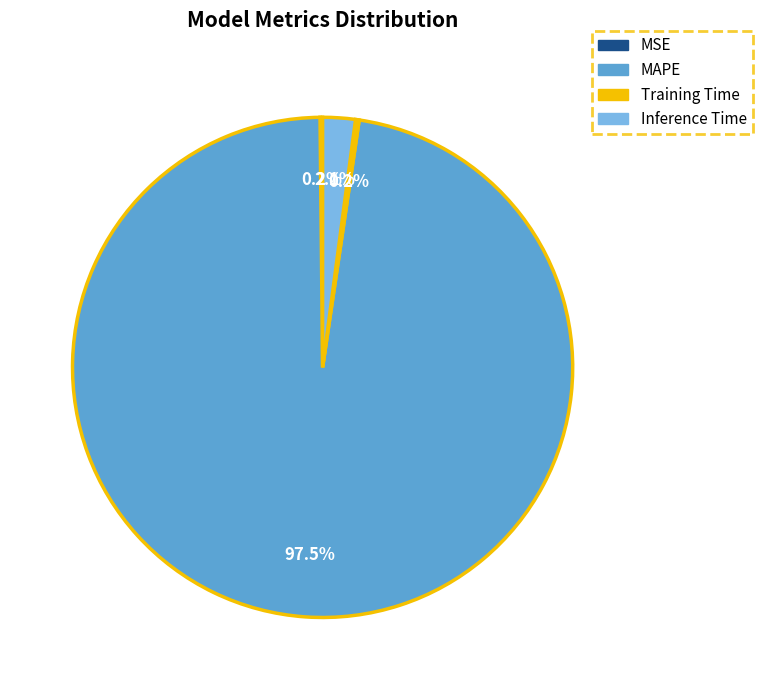

What portion of the pie excludes Inference Time?

97.9%